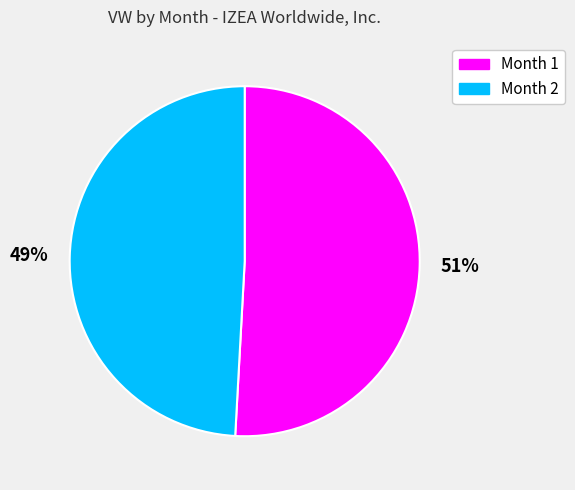

Do Month 2 and Month 1 together represent more than half of the pie?

Yes